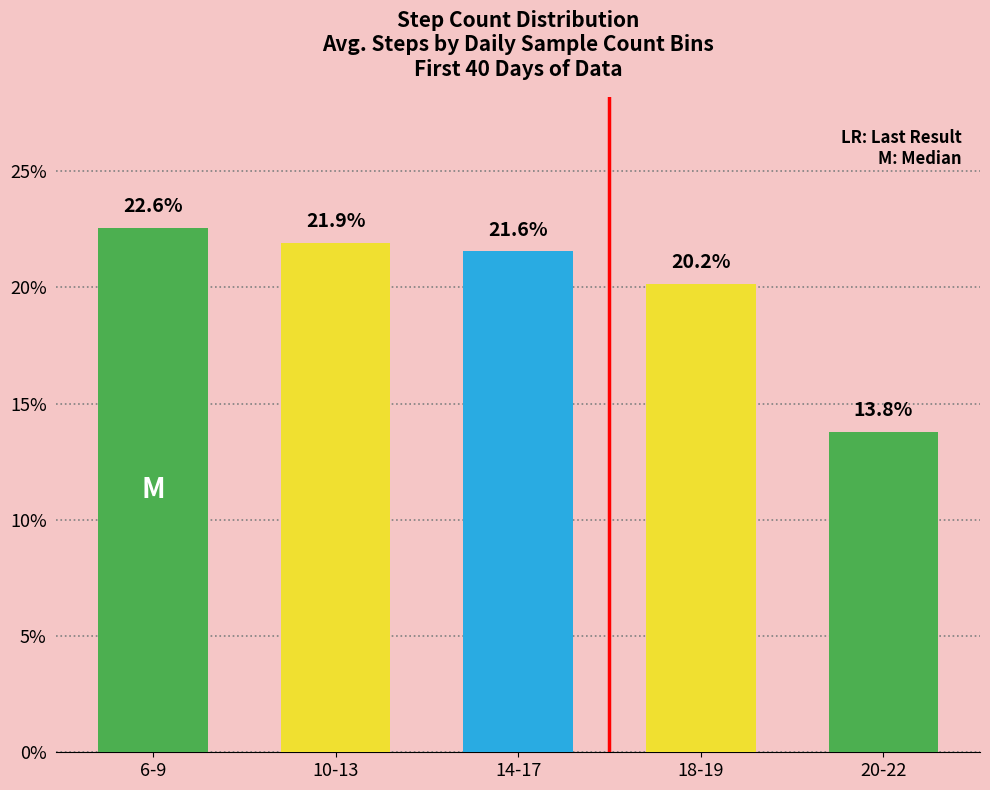

Does the chart contain stacked bars?

No